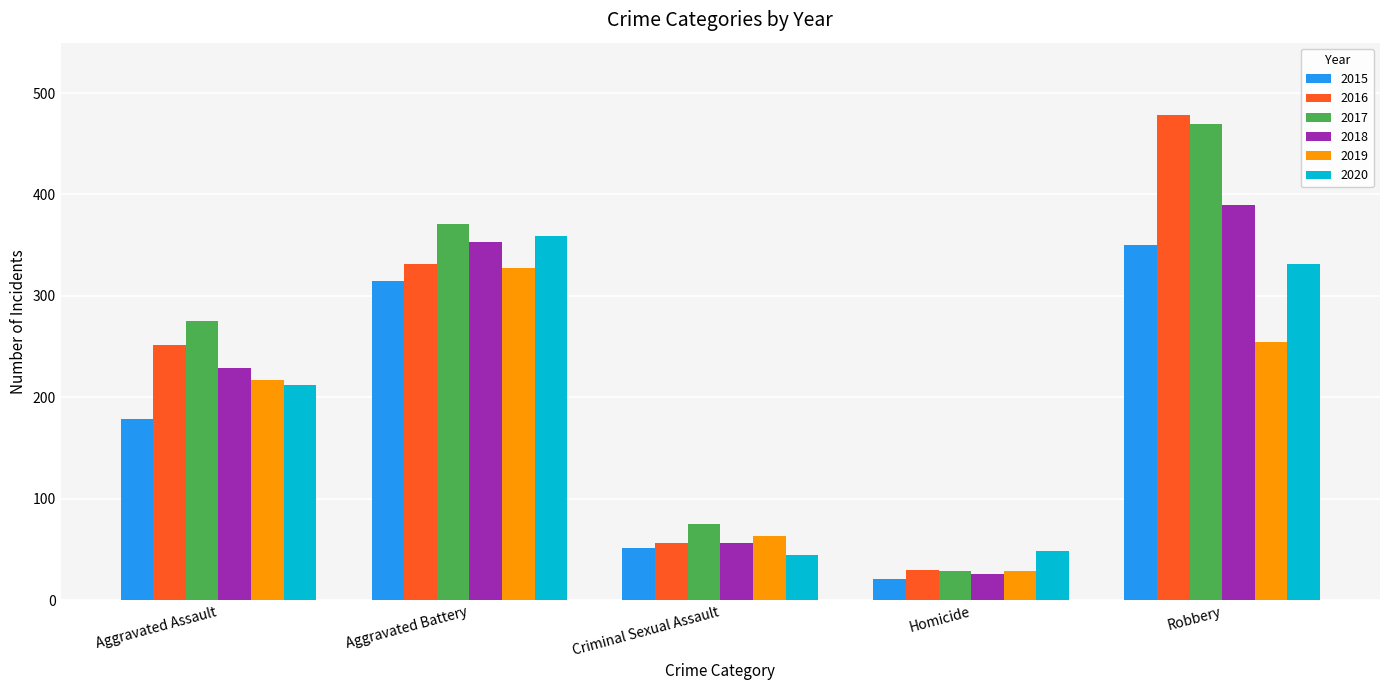

Which label corresponds to the largest value in the chart?

Robbery